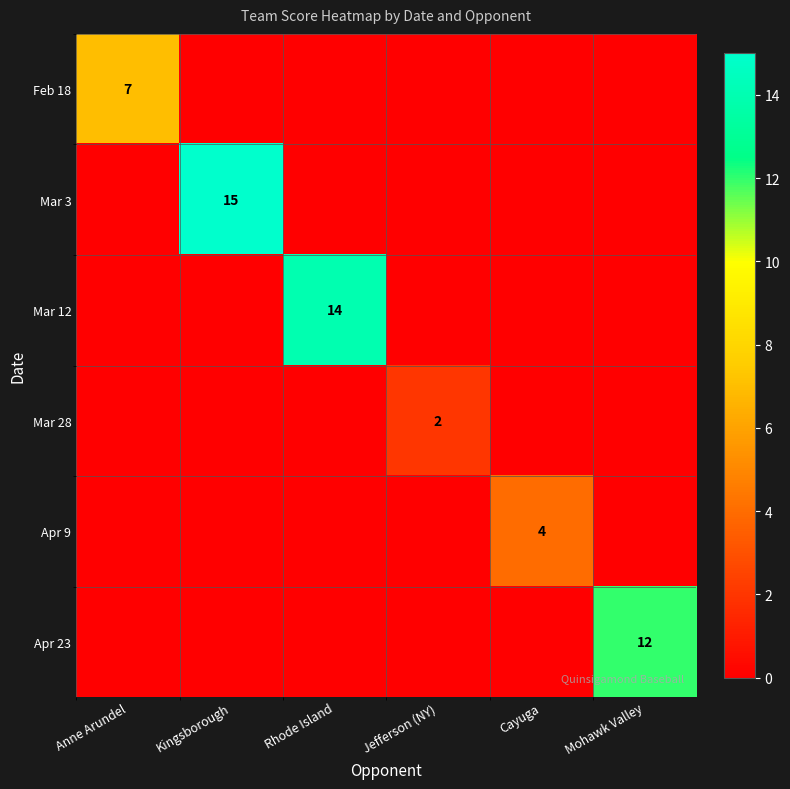

Is it true that Apr 23 equals 5 at Mohawk Valley?

False